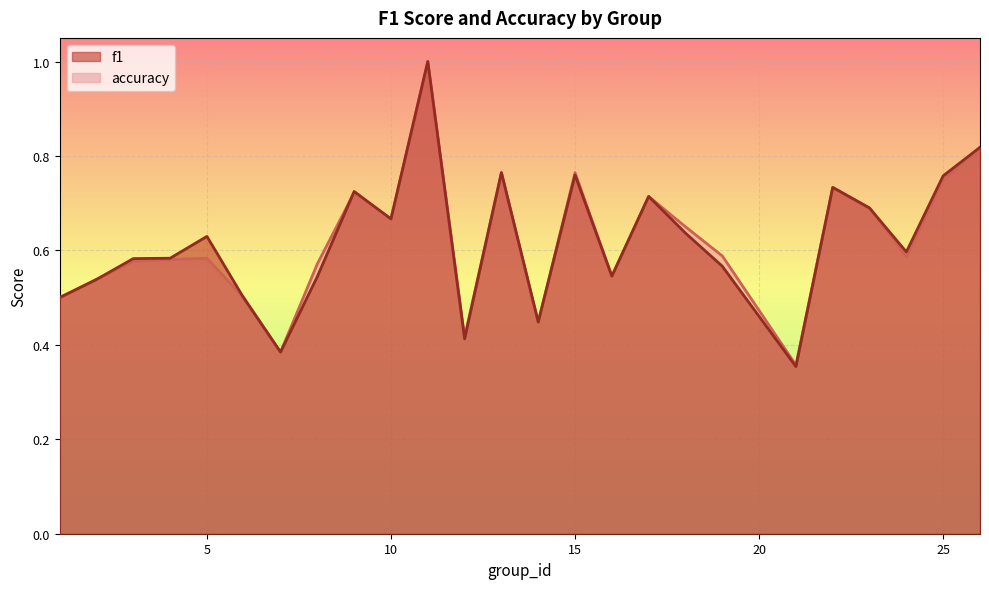

True or false: f1 and accuracy intersect in this chart.

True